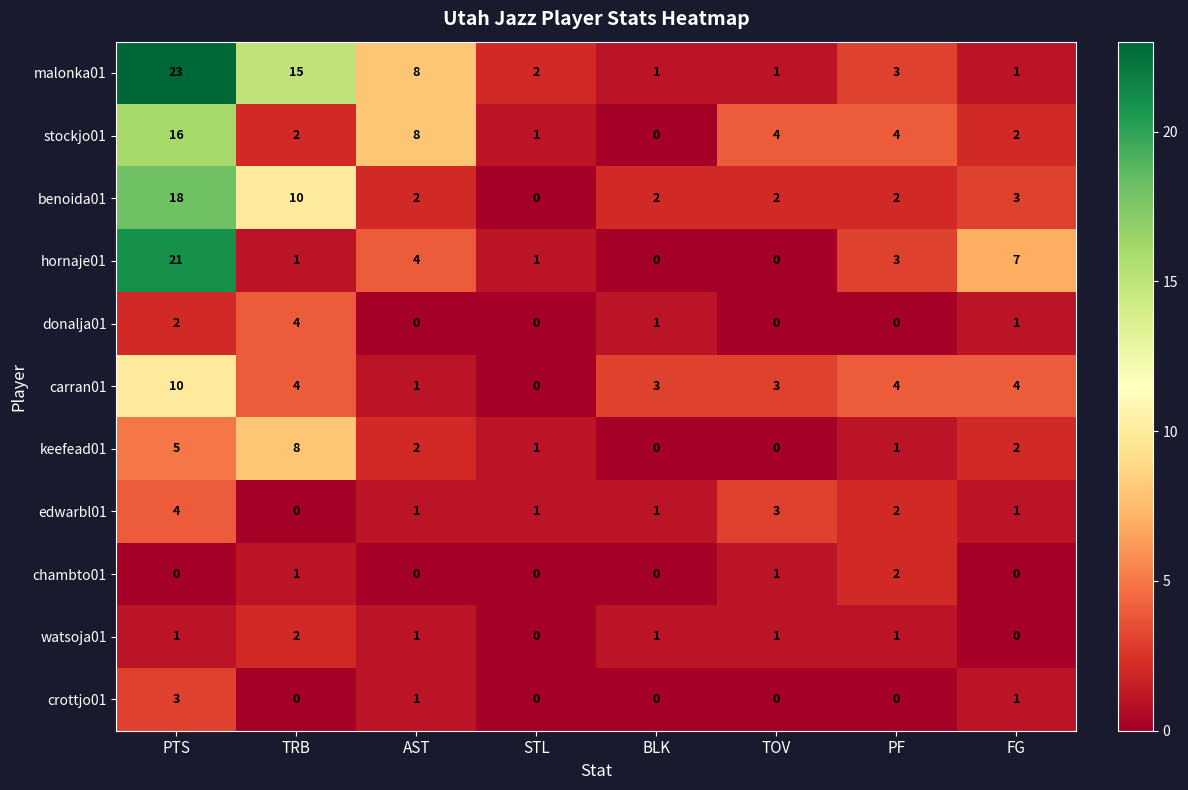

How many series are shown in this chart?

11